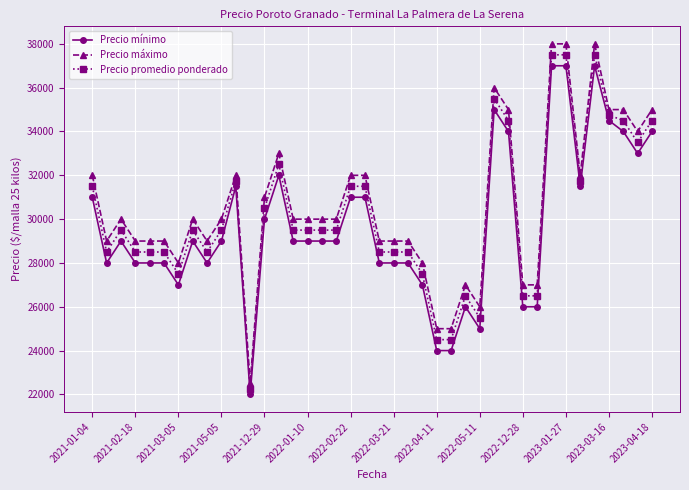

True or false: Precio máximo and Precio mínimo intersect in this chart.

False